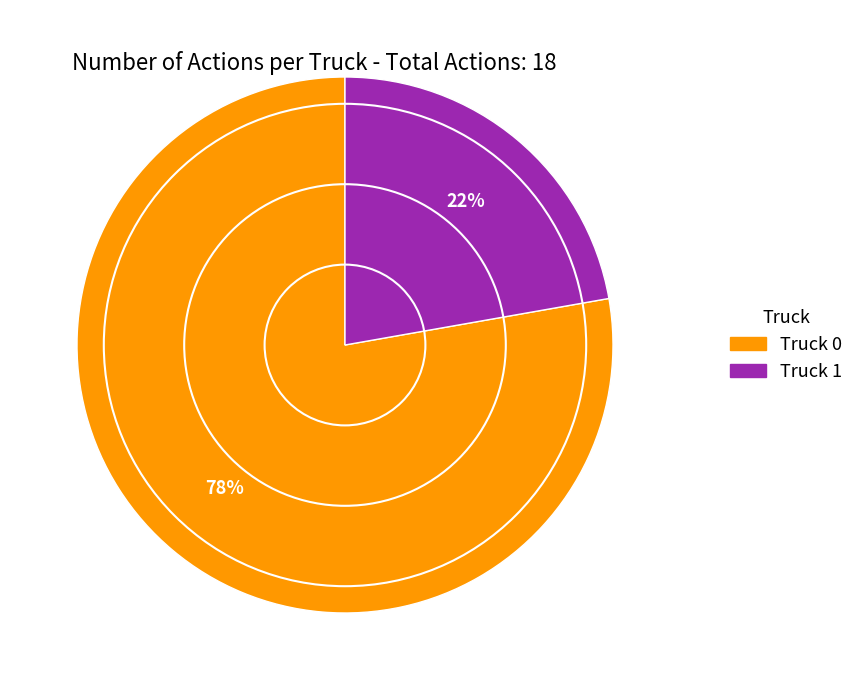

How many segments does this pie chart have?

2